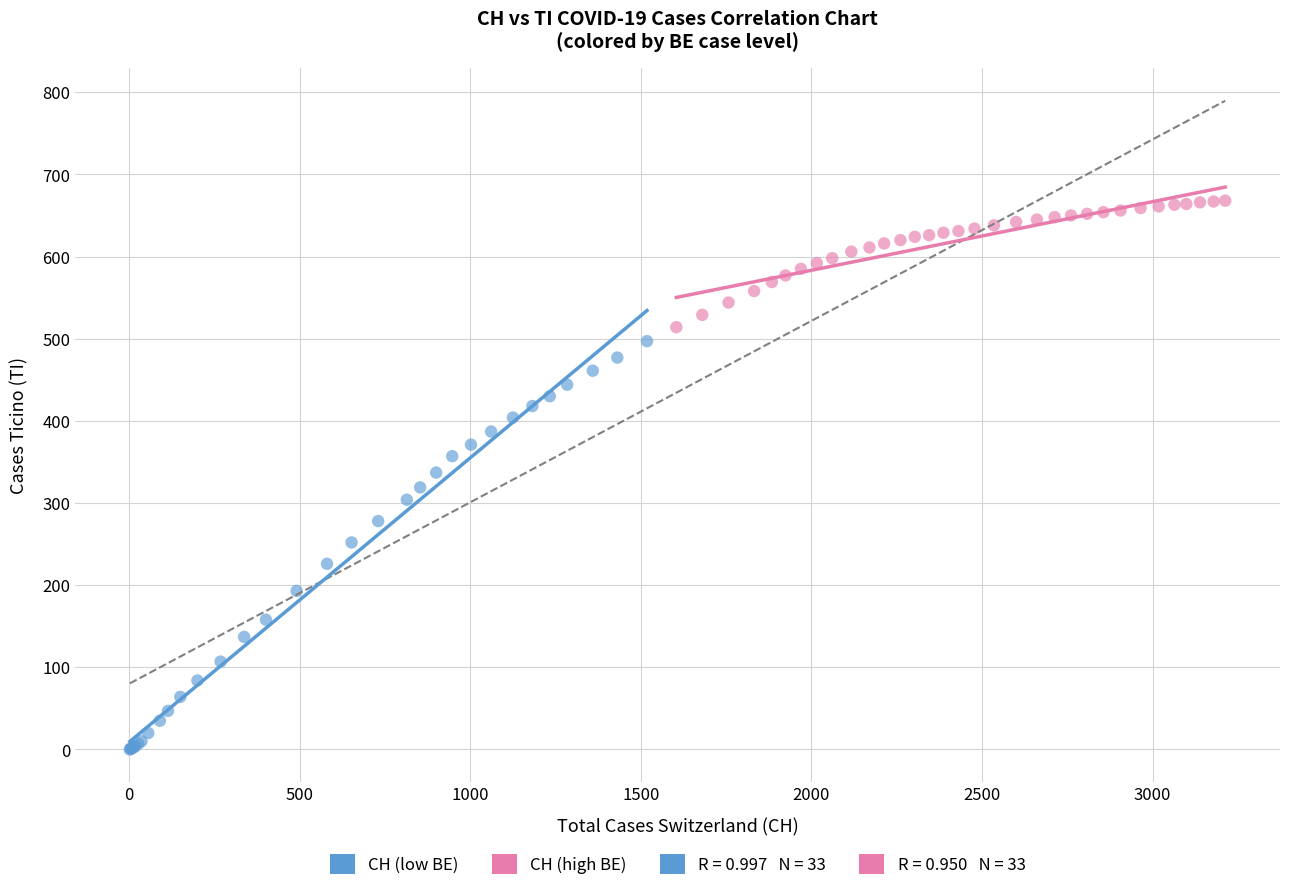

Which series reaches the maximum Y coordinate?

CH (high BE)